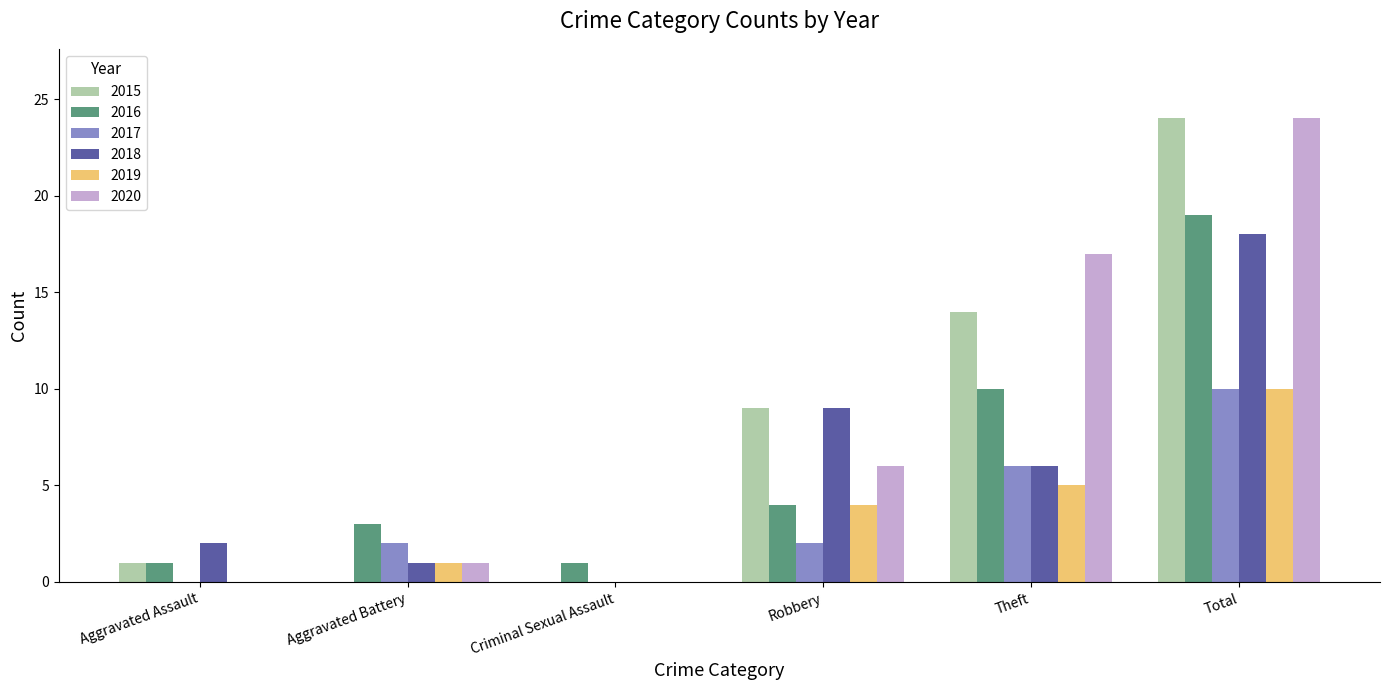

What is the total value across all series at Aggravated Battery?

8